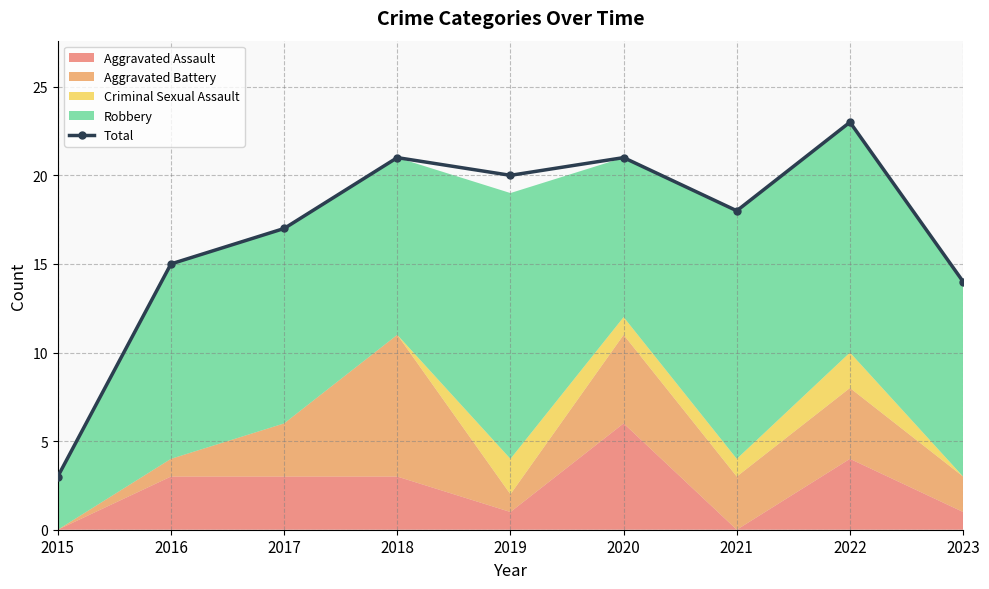

At which category does the chart reach its minimum across all series?

2015